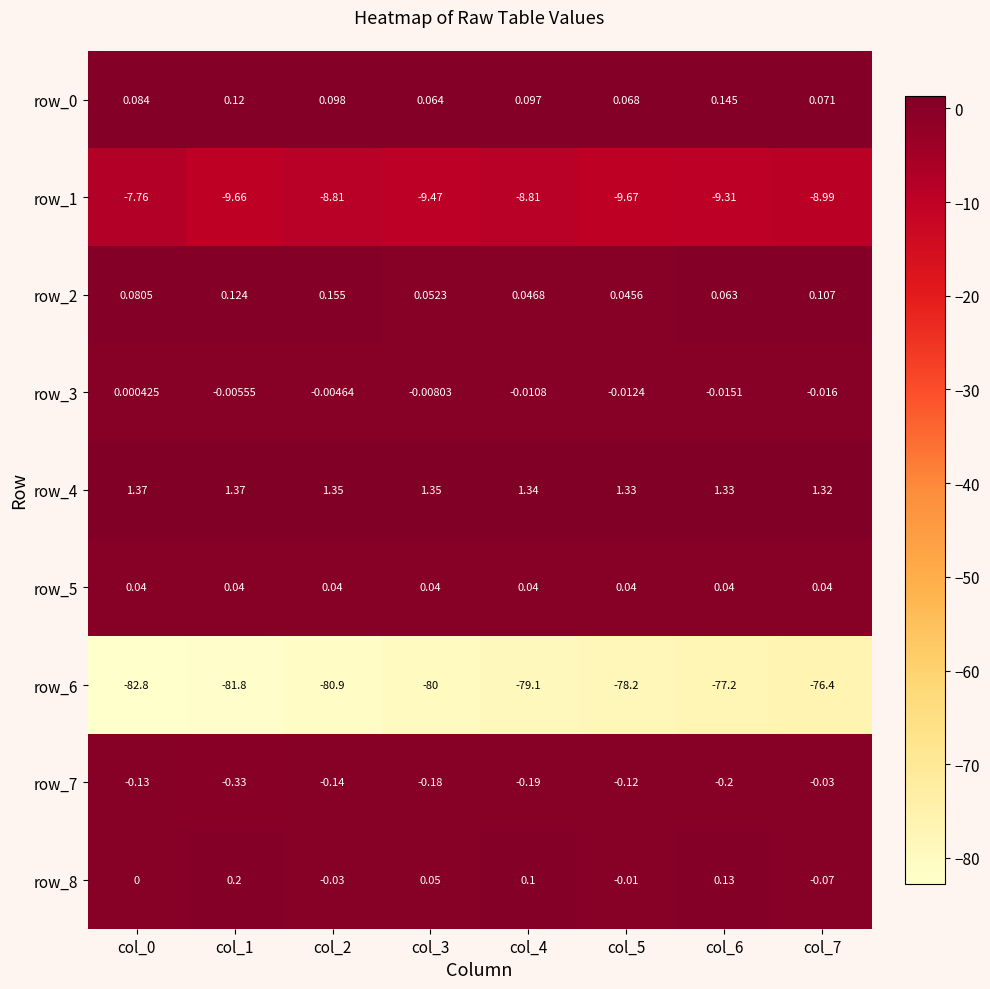

What is the difference between the maximum and second lowest values in the row_8 series?

0.2